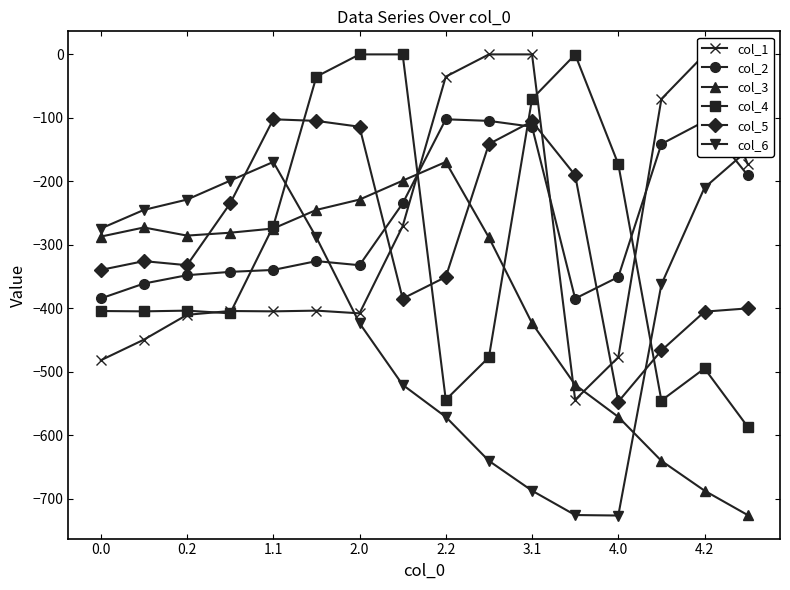

List the series in order of their peak value, highest first.

col_1, col_4, col_2, col_5, col_6, col_3